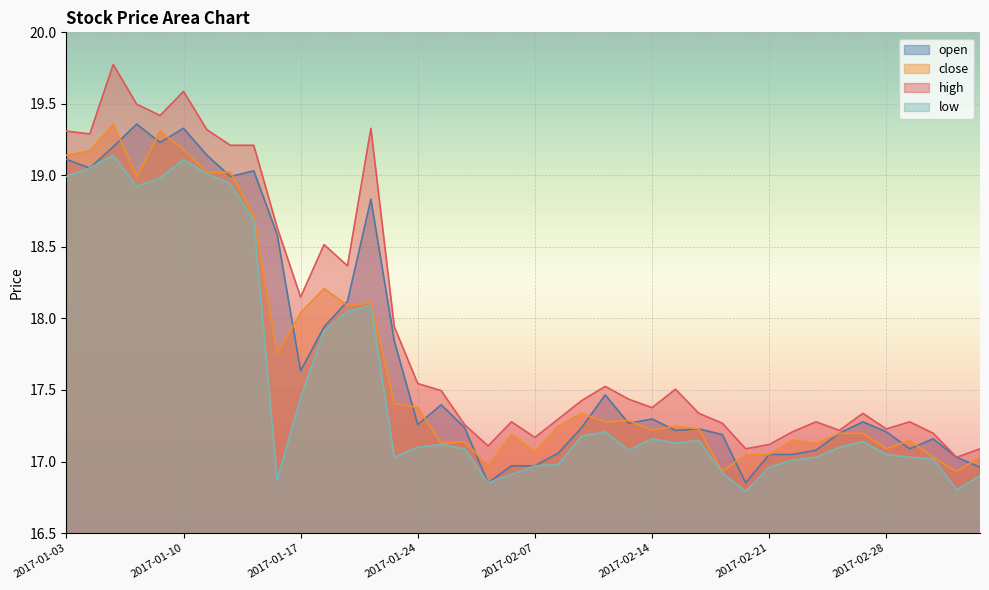

What is the total value across all series at 2017-02-07?

68.2